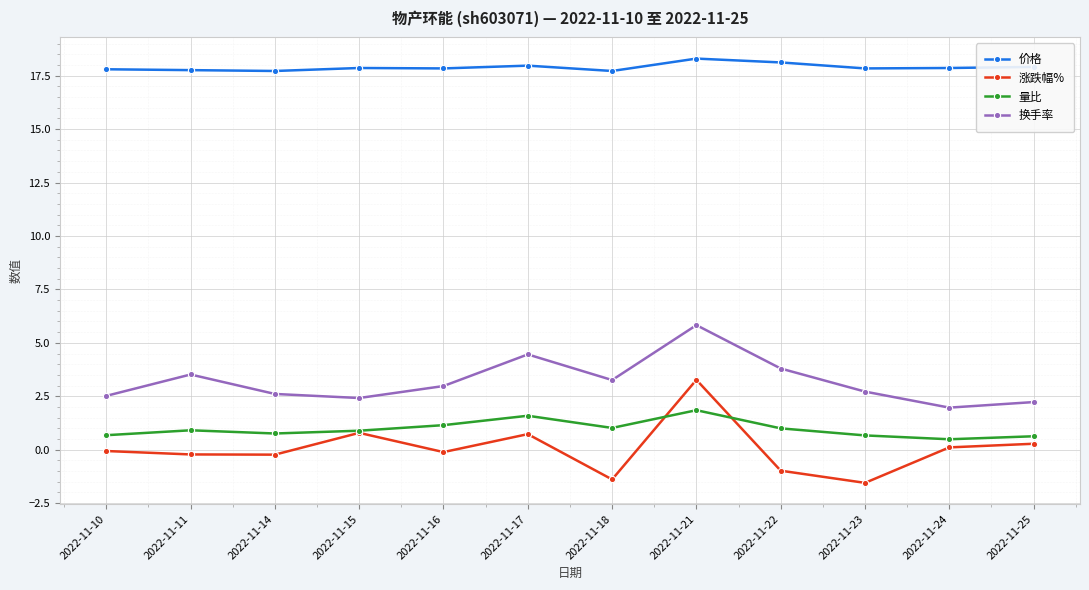

What is the value of the 价格 point at the 9th from the left?

18.1